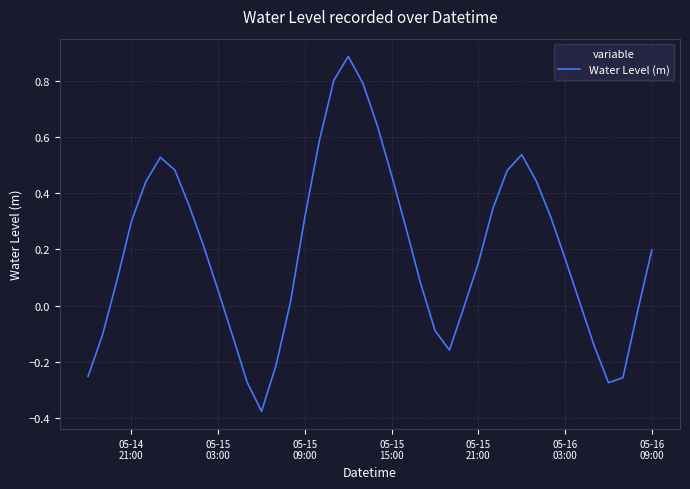

What is the difference between the maximum and minimum values?

1.3